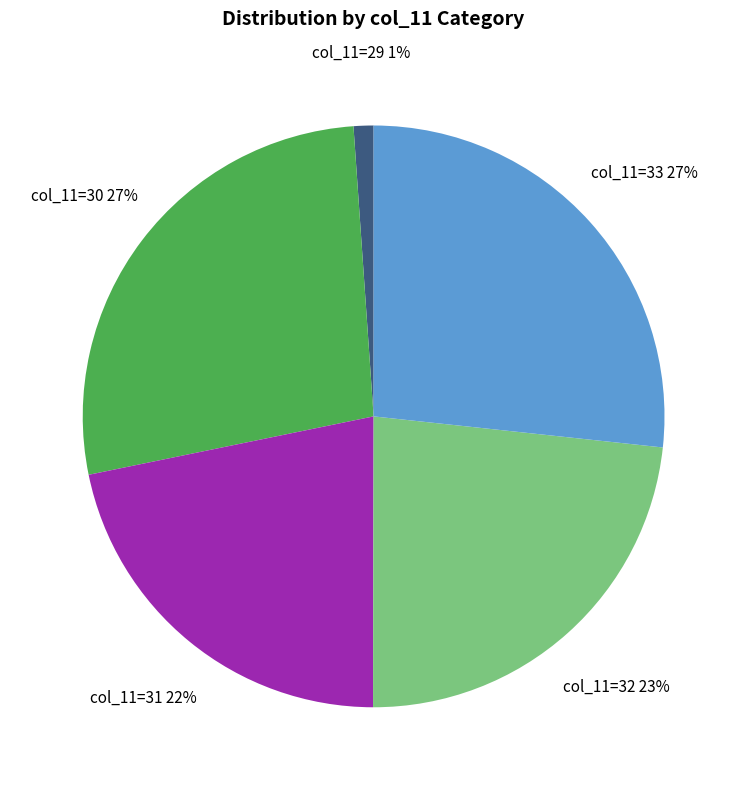

Is the sum of col_11=31 and col_11=32 greater than half?

No